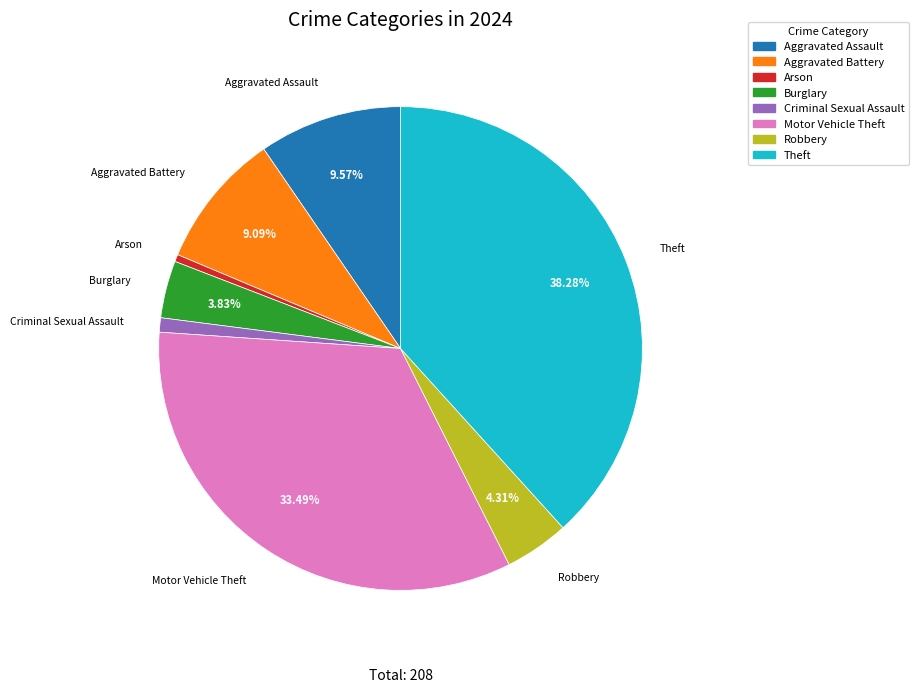

Which has a higher value, Criminal Sexual Assault or Robbery?

Robbery